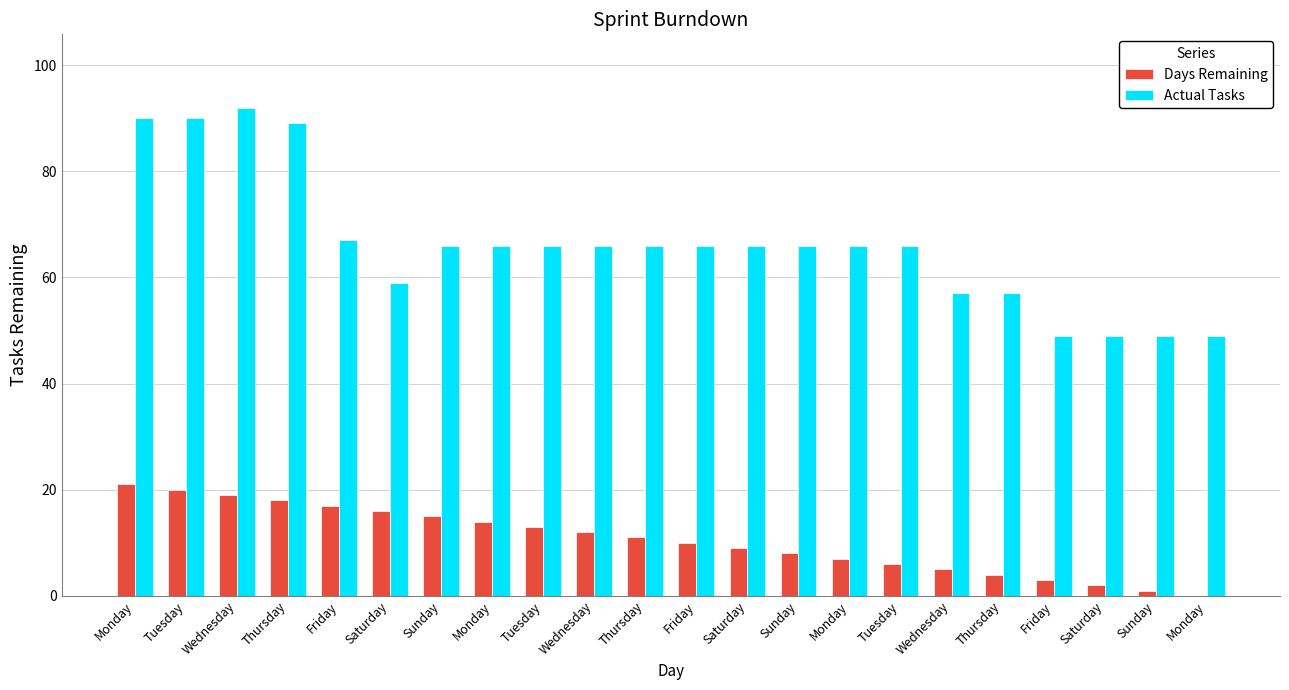

What is the average value of the Days Remaining series?

10